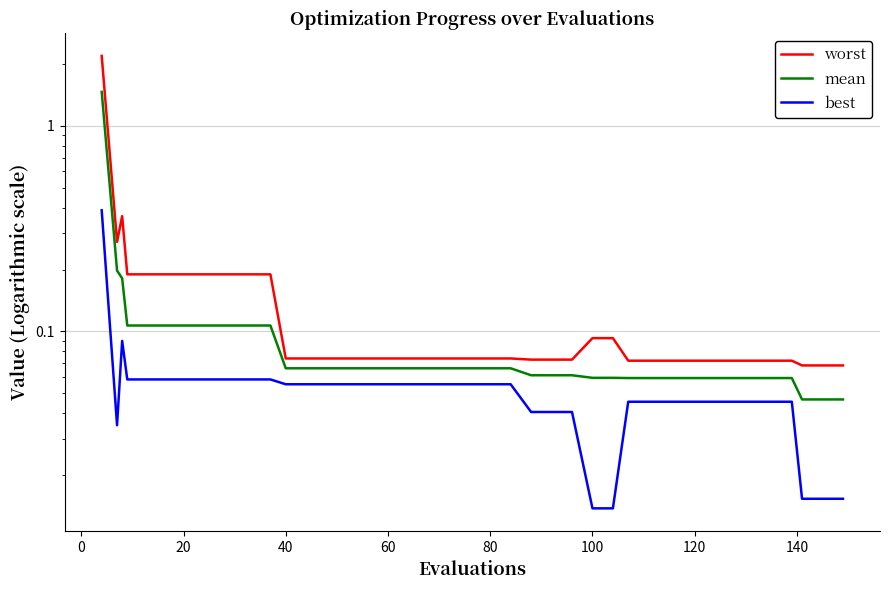

Which series has the widest spread of values?

worst